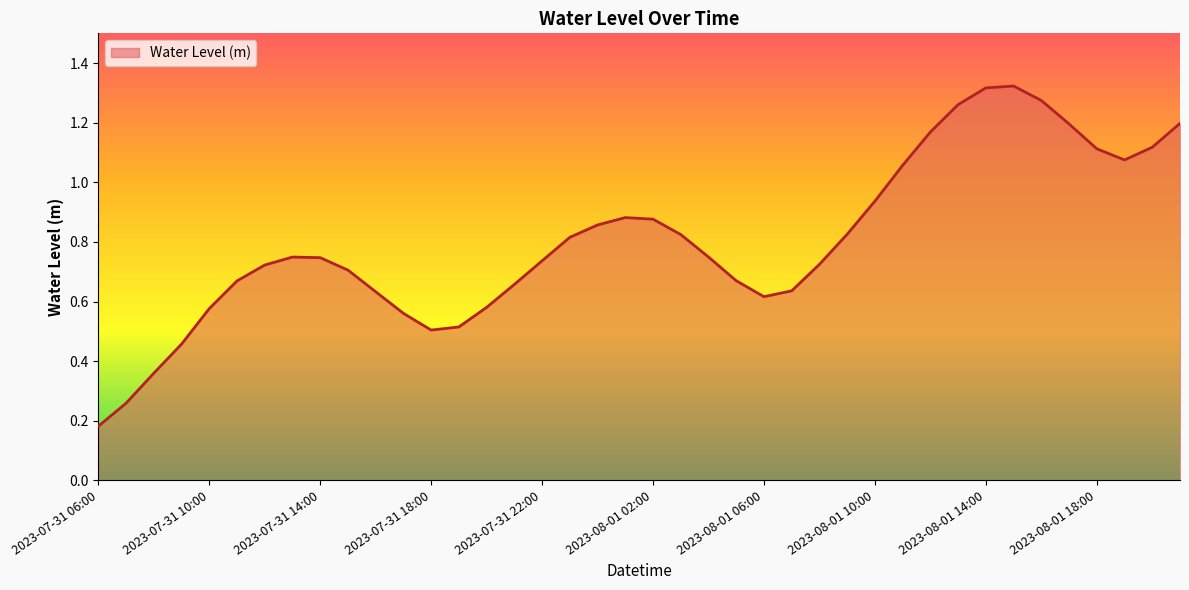

How many points are higher than both their immediate neighbors (excluding endpoints)?

3